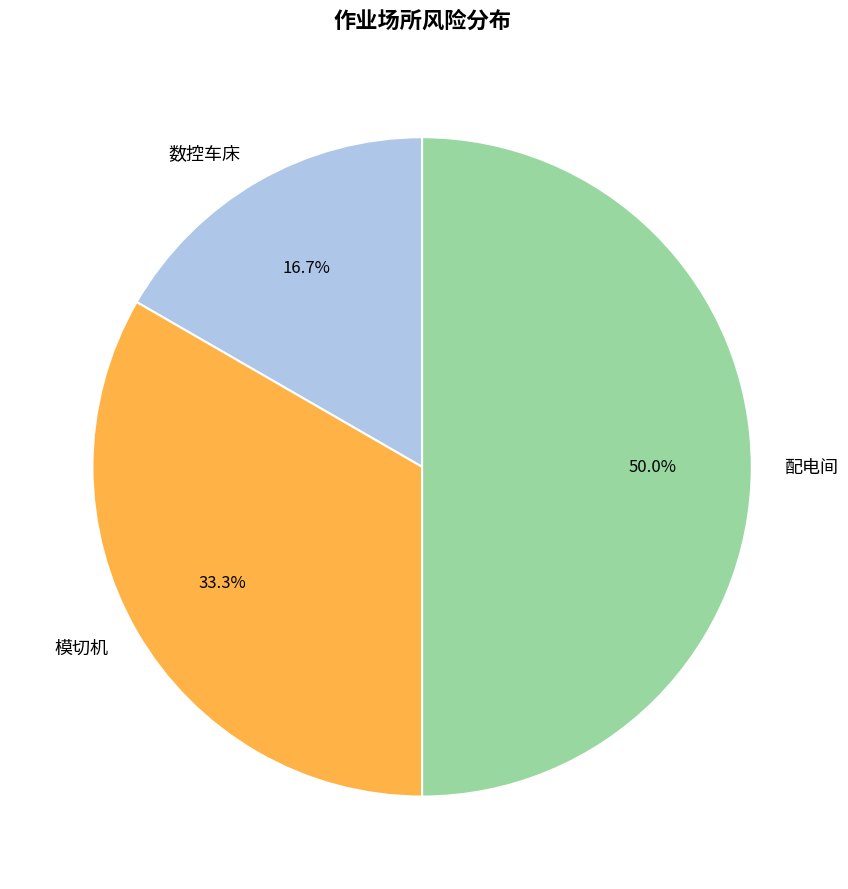

Approximately how many times larger is the value at 数控车床 compared to 模切机?

0.5